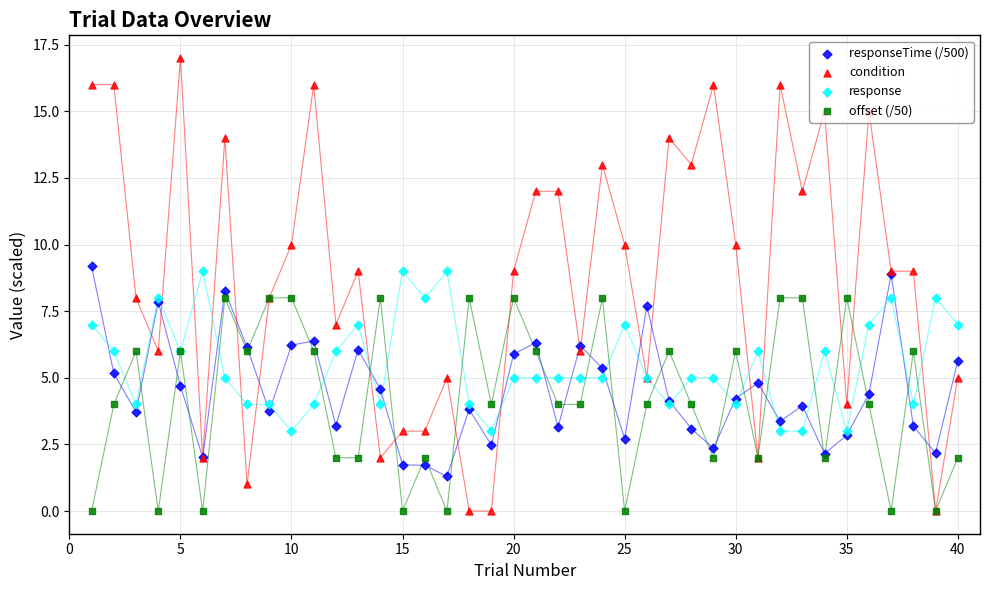

Which series contains the highest Y value?

condition